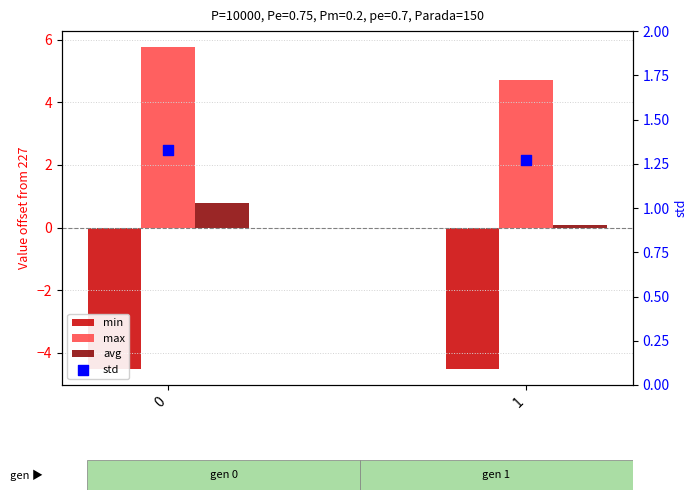

Which series has the widest spread of Y values?

max